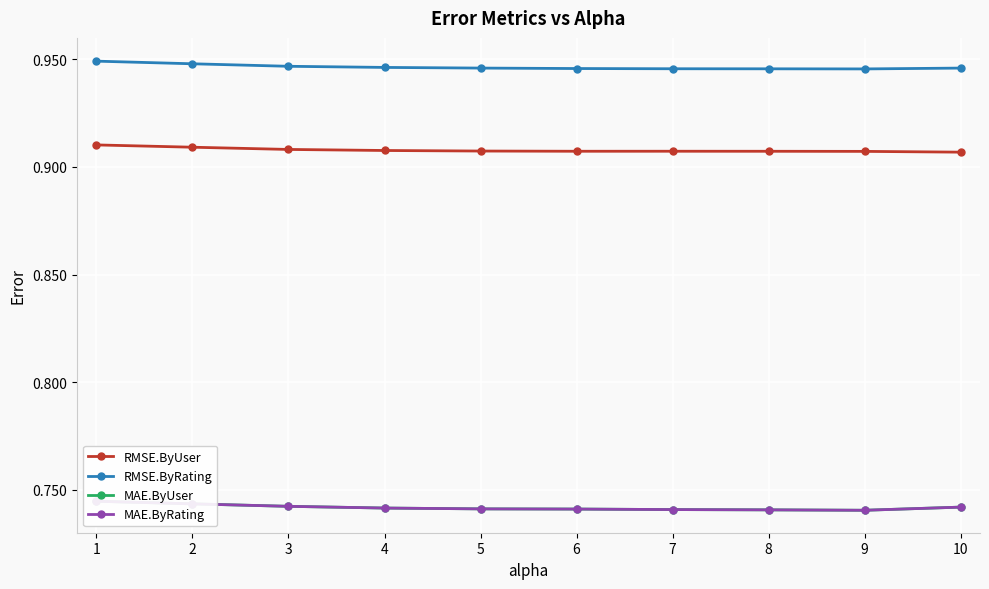

How many MAE.ByRating values are between 0 and 1?

10